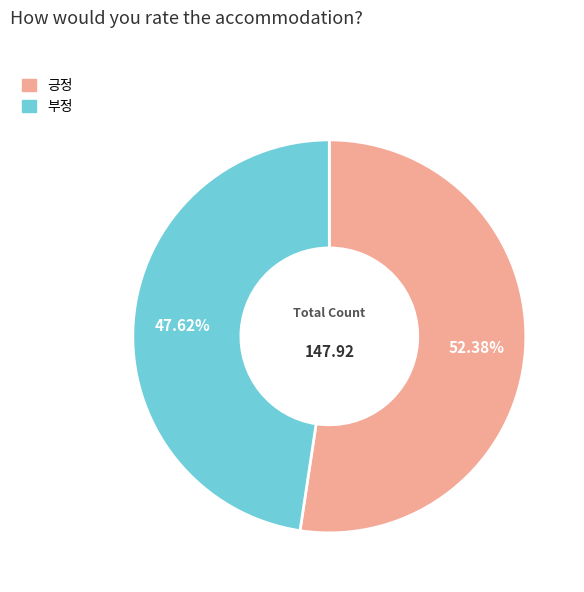

What is the smallest slice in the pie chart?

부정